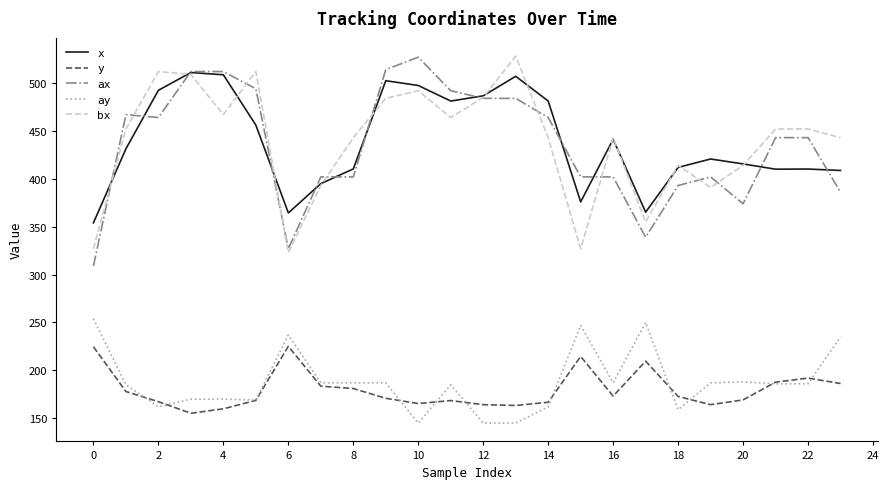

True or false: ax and y cross at least once.

False